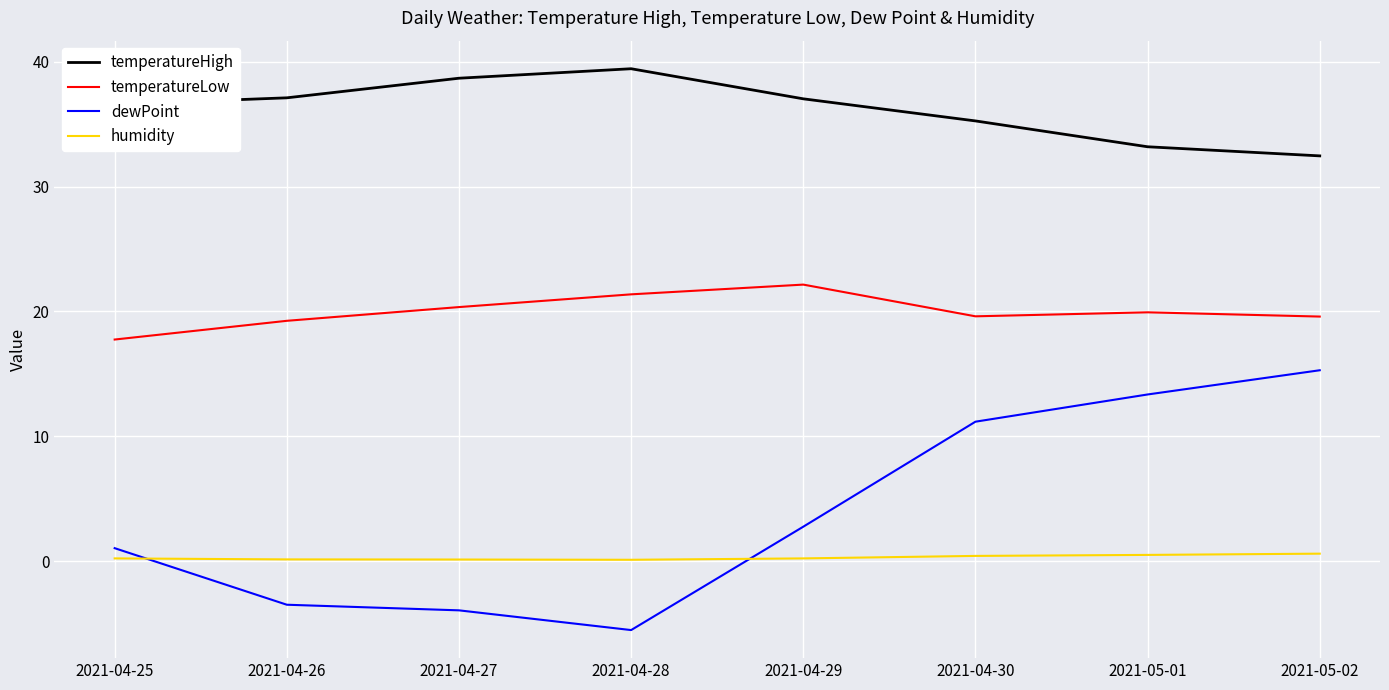

What is the difference between the humidity values at 2021-04-28 and 2021-05-01?

0.4